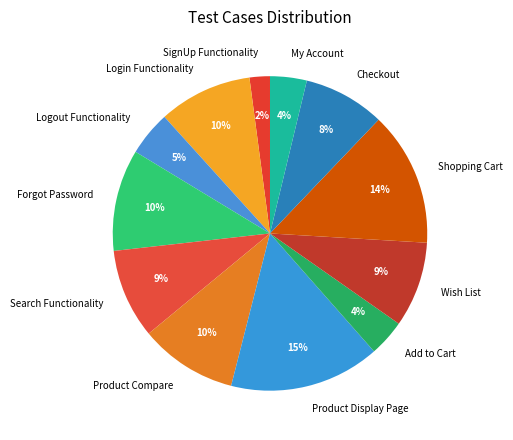

To the nearest percent, what is the difference between the Product Compare and Wish List slice percentages?

1%